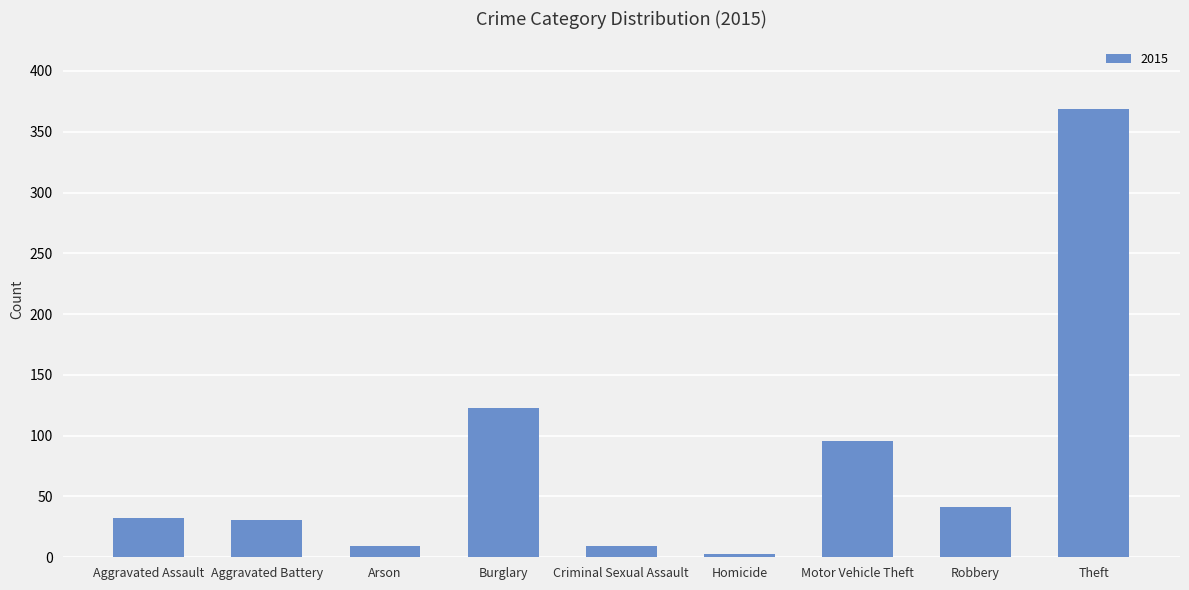

How many data points does each series have?

9